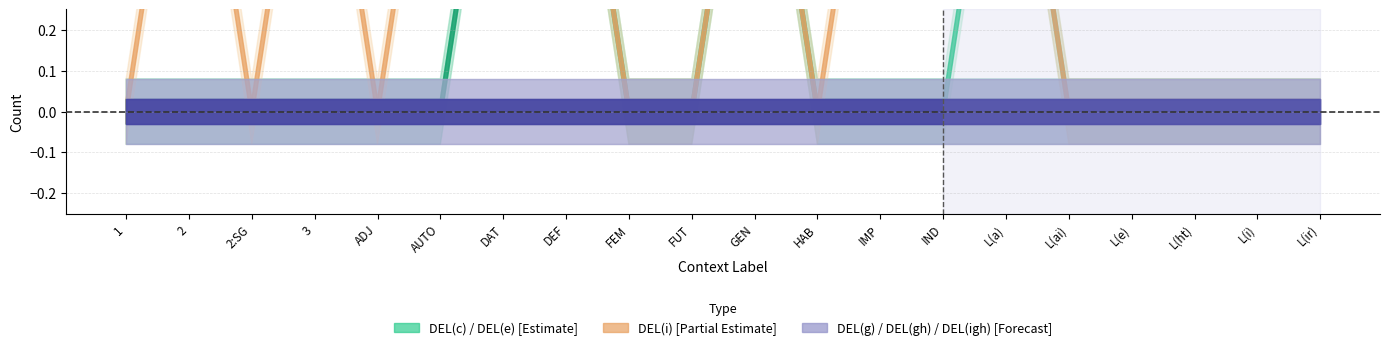

True or false: DEL(gh) and DEL(c) intersect in this chart.

False